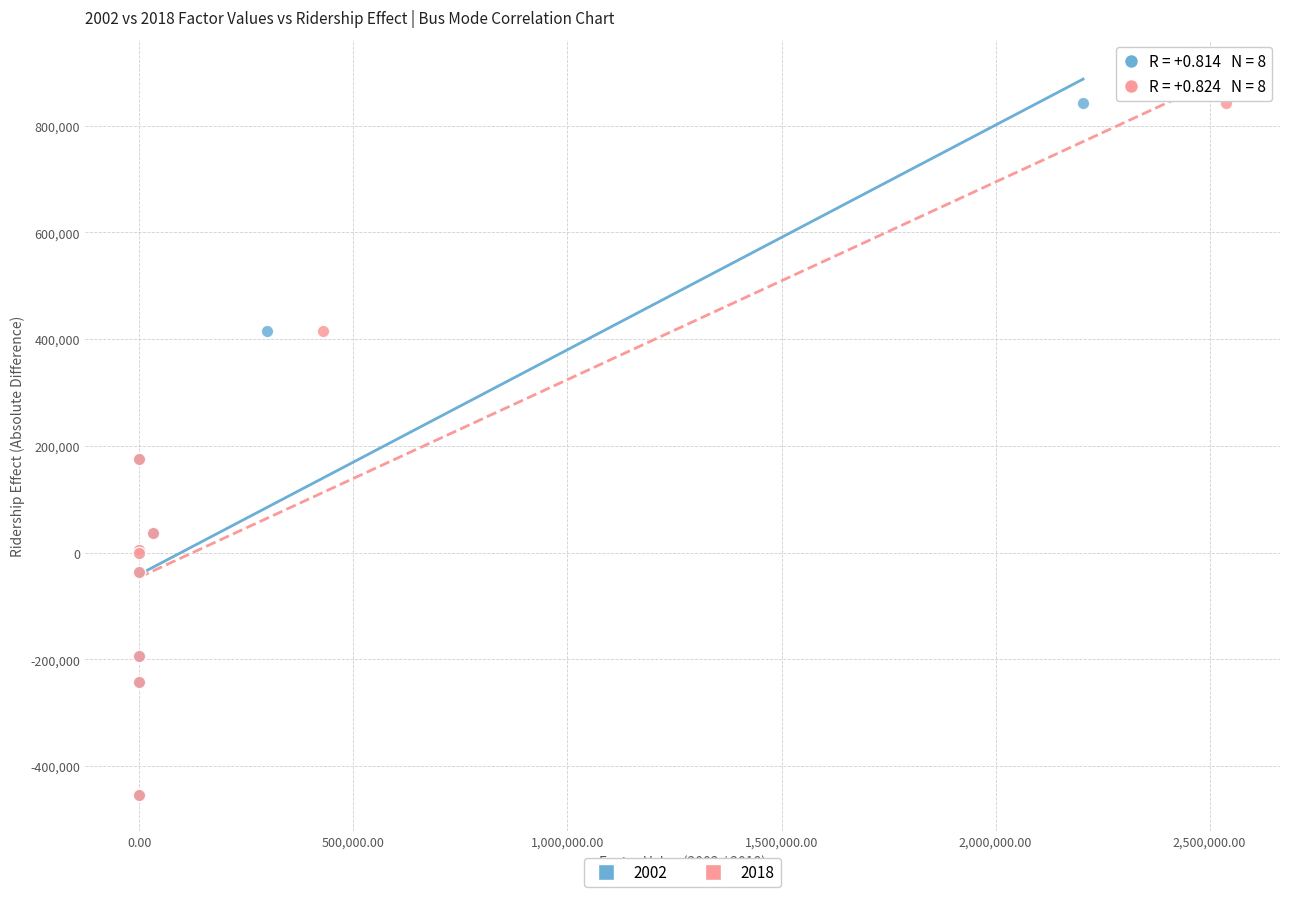

What are all the series names shown in the legend?

2002, 2018